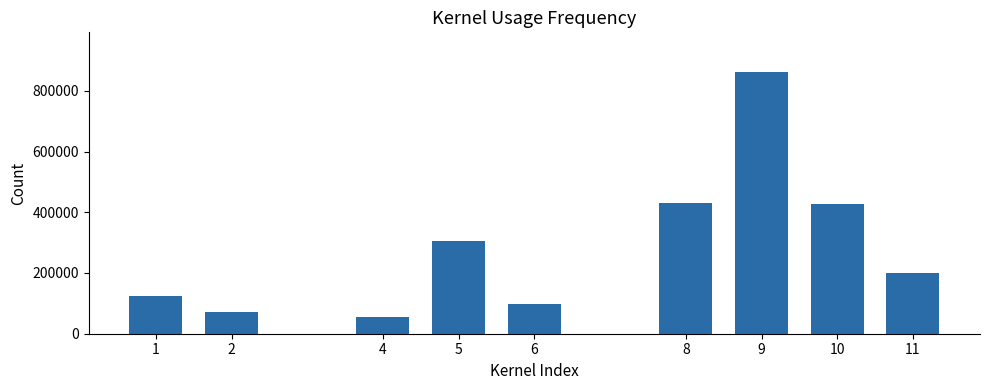

What is the maximum value shown in the chart?

863000